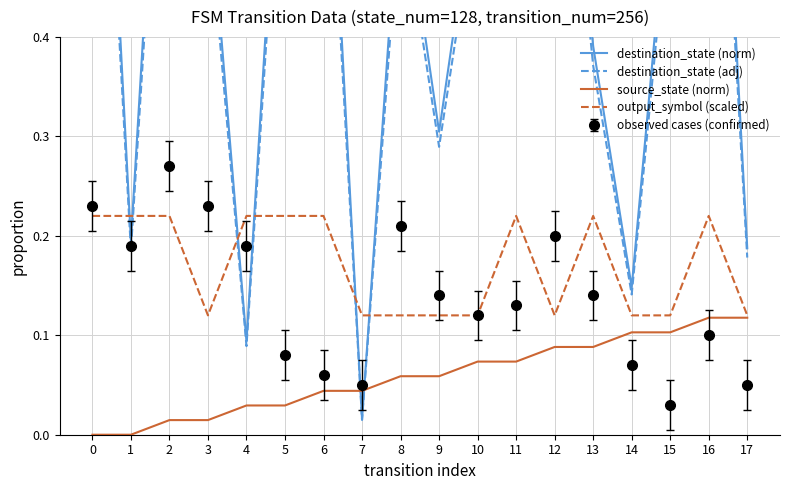

How many interior local peaks does the output_symbol (scaled) series have?

3